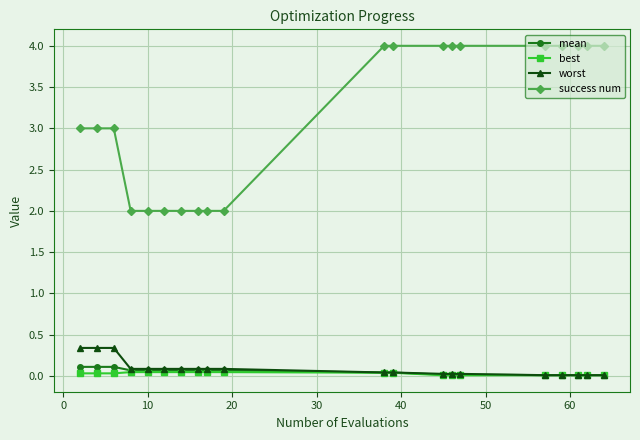

Which series has the largest total across all categories?

success num